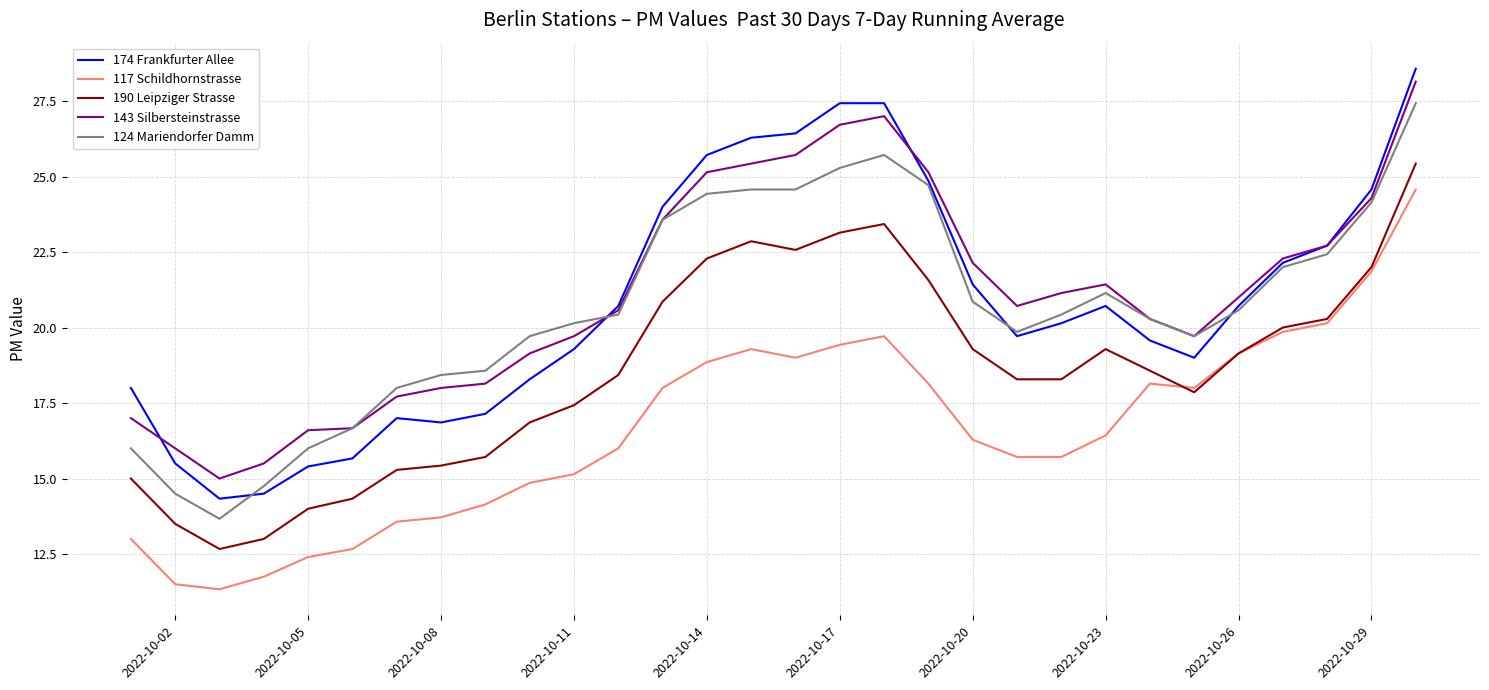

Does the chart have visible grid lines?

Yes